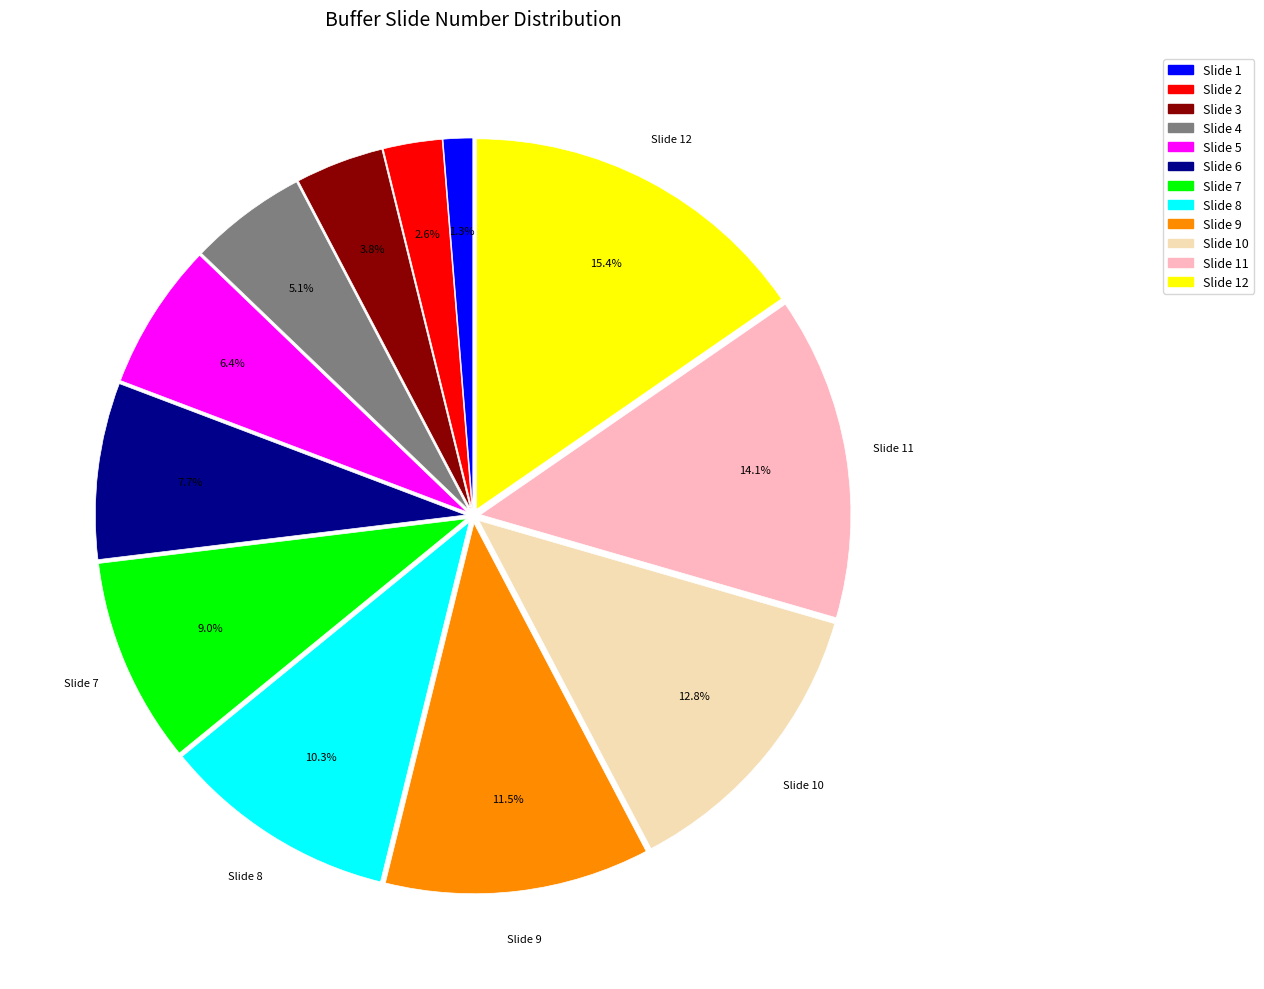

Is there a majority slice in this chart?

No